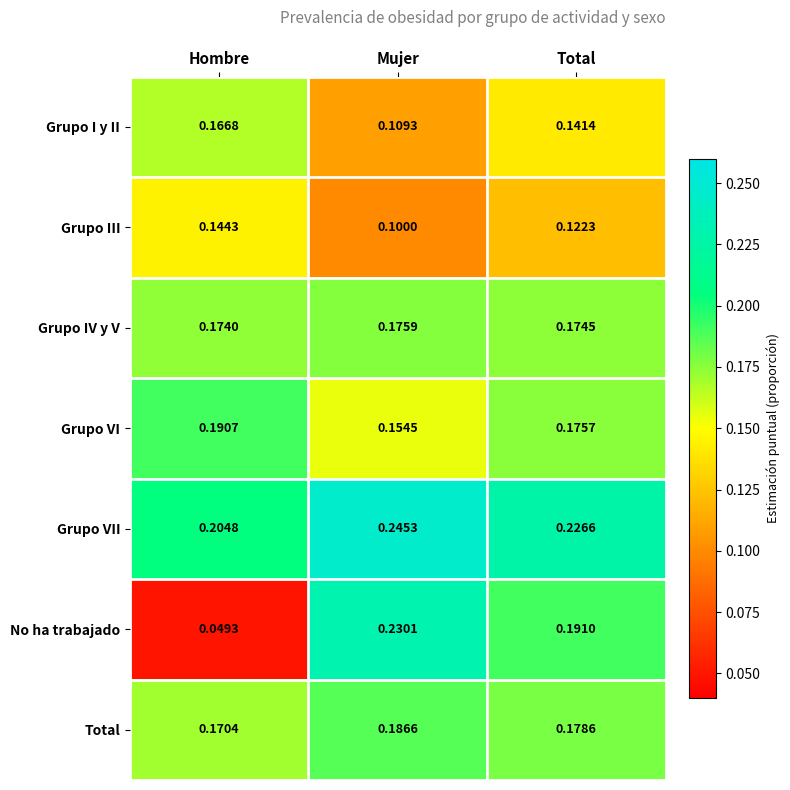

Which series has the largest total across all categories?

Grupo VII